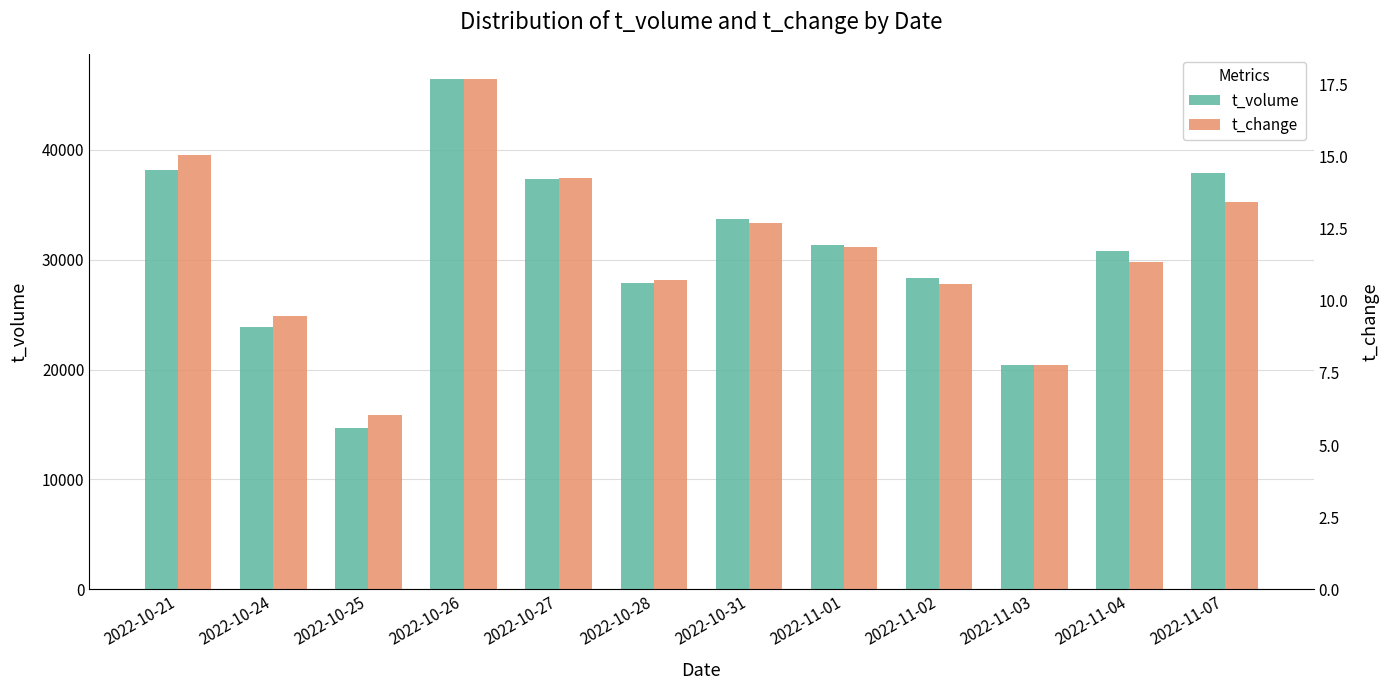

What is the approximate value of t_change at 2022-10-27?

37410.5